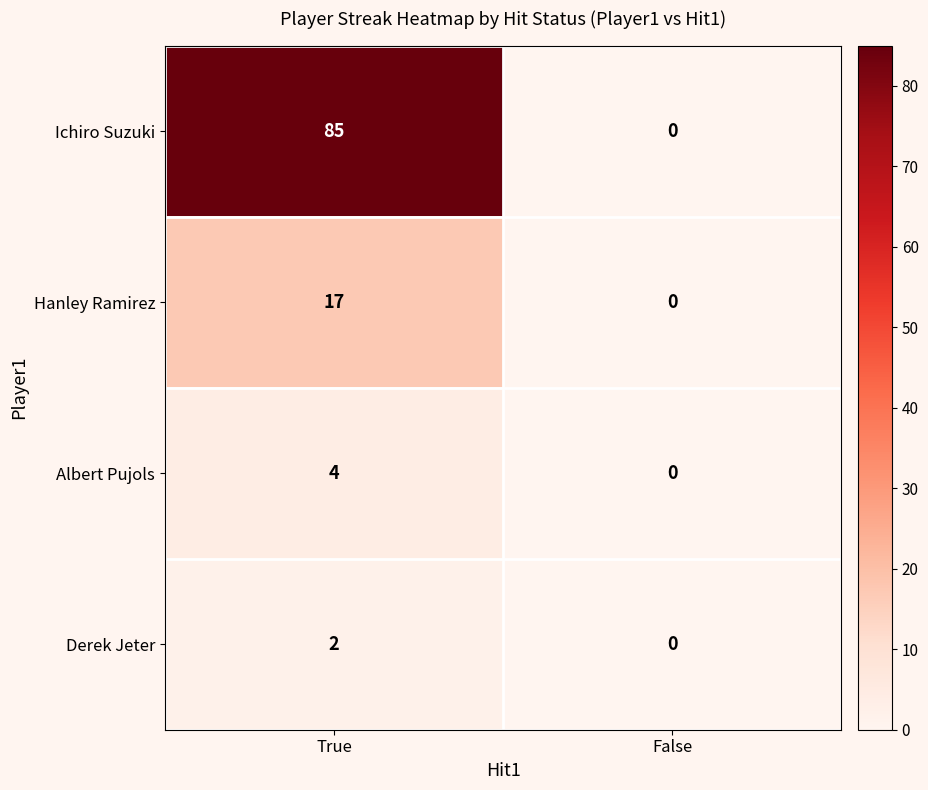

Which series has the largest total across all categories?

Ichiro Suzuki